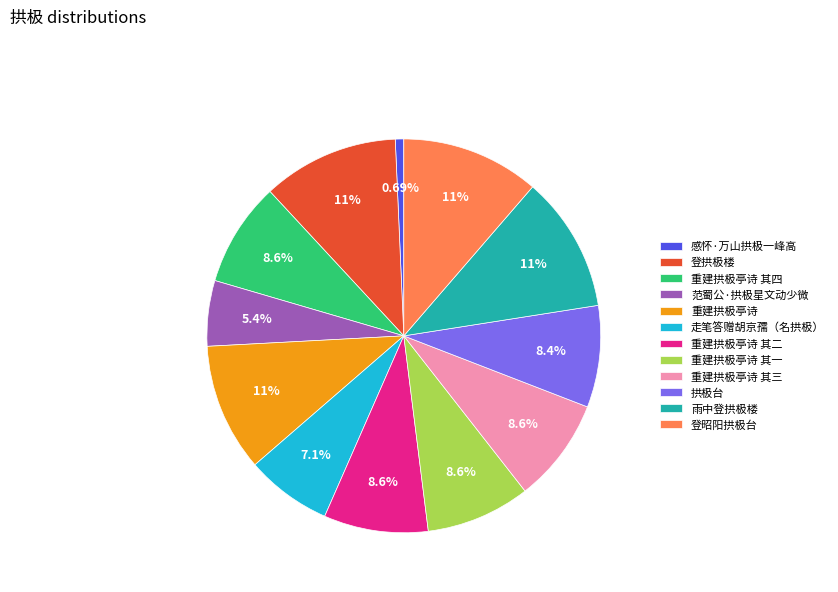

To the nearest percent, what is the average slice percentage?

8%